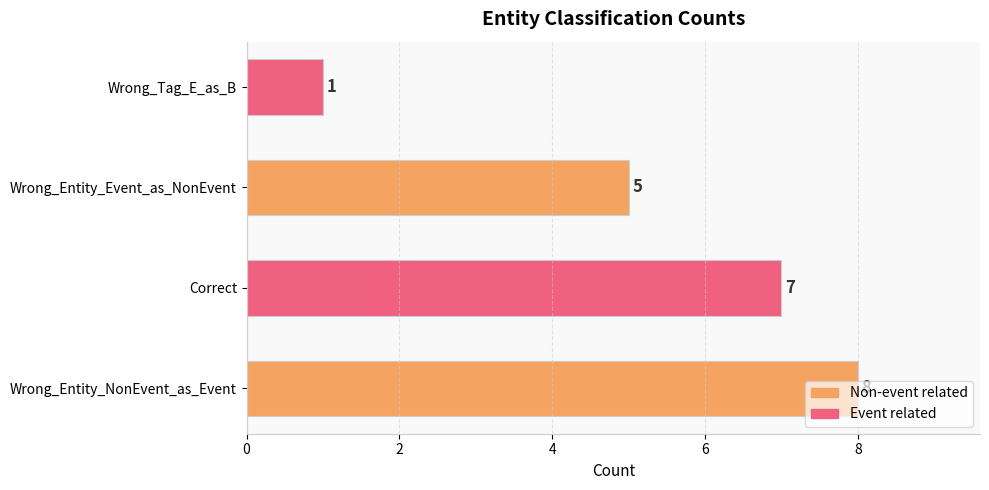

Is it true that the value at Wrong_Entity_NonEvent_as_Event is 5?

False